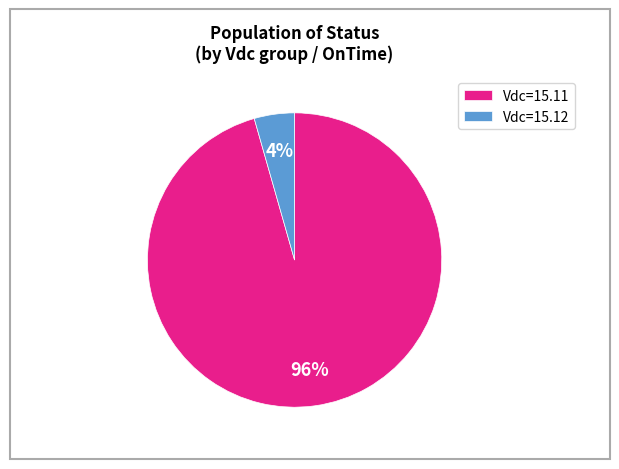

Is there a majority slice in this chart?

Yes